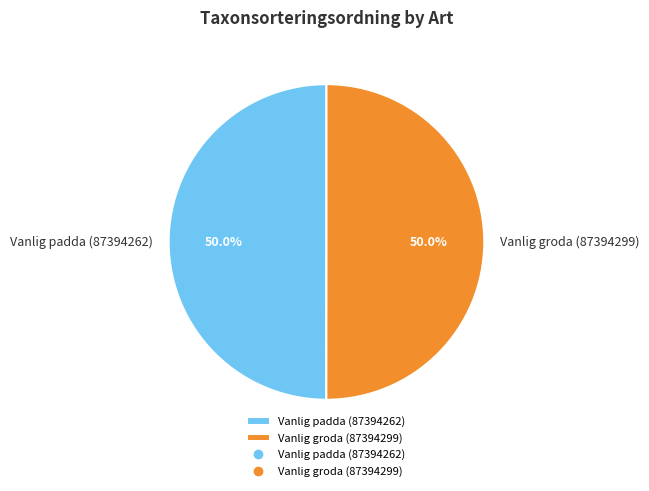

To the nearest percent, what is the combined percentage of Vanlig groda (87394299) and Vanlig padda (87394262)?

100%